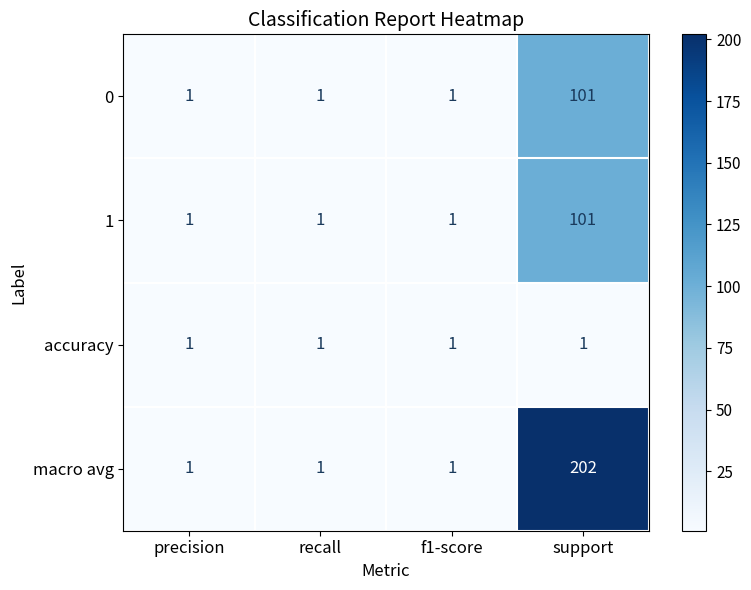

Read the 1 value at support, to the nearest 50.

100